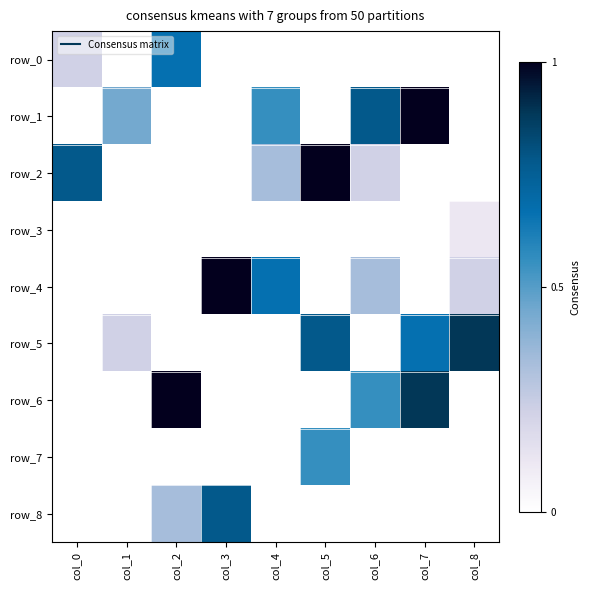

Between col_0 and col_3, which series saw the biggest shift?

row_4